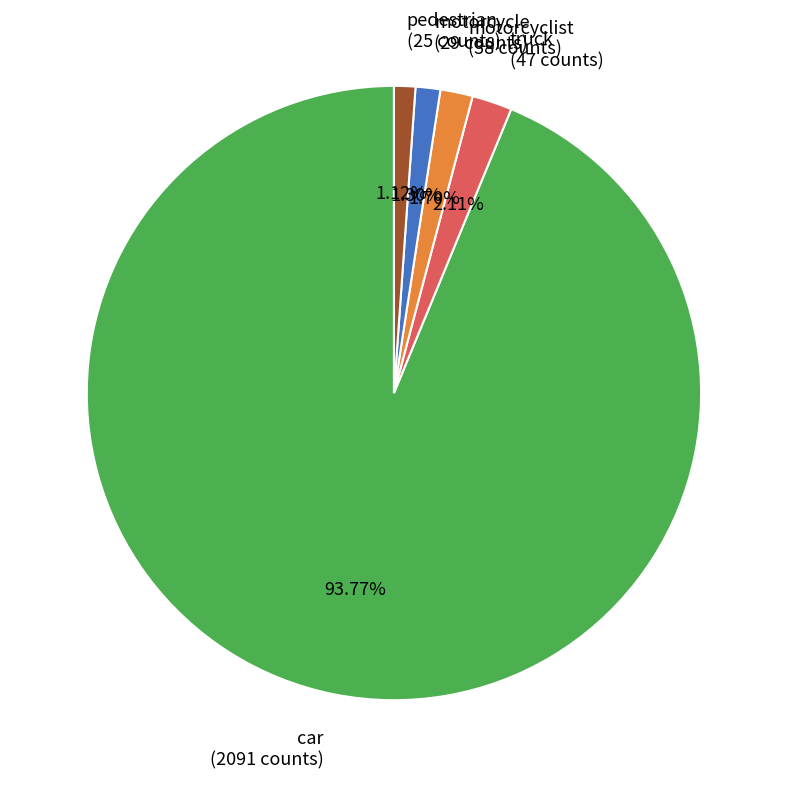

Is it true that motorcycle is 1% of the pie?

True